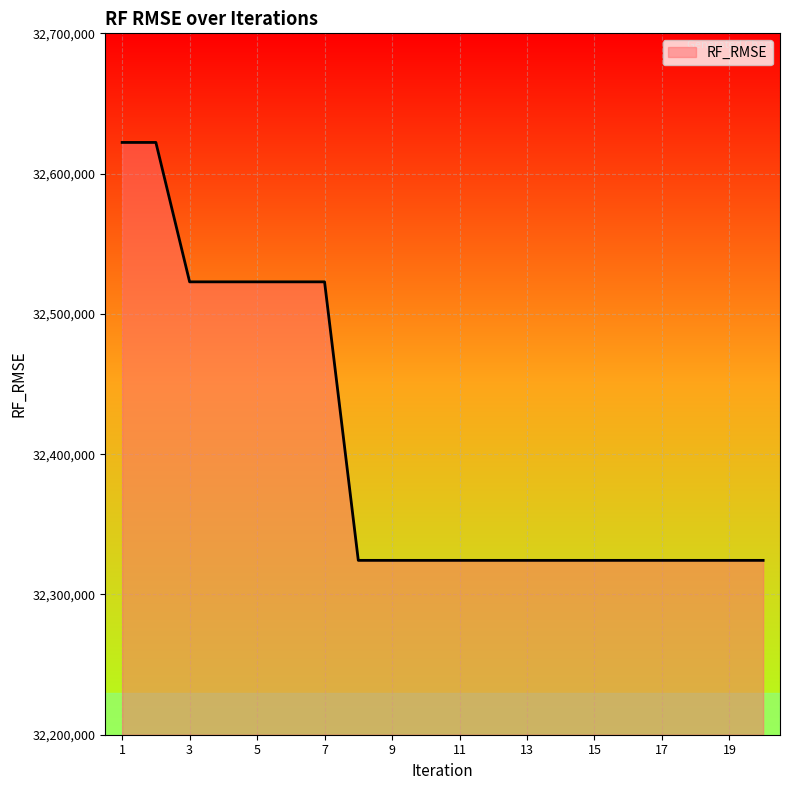

What is the maximum value shown in the chart?

32622220.4